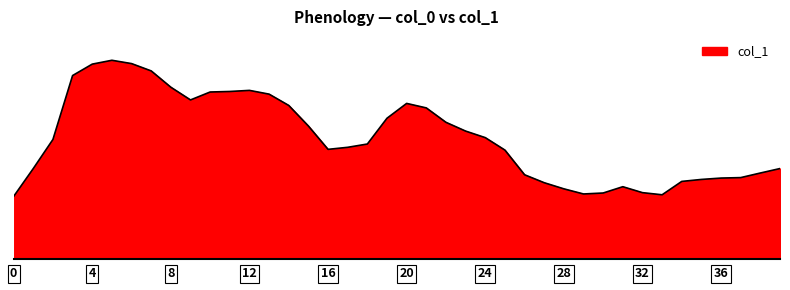

How many points are higher than both their immediate neighbors (excluding endpoints)?

4